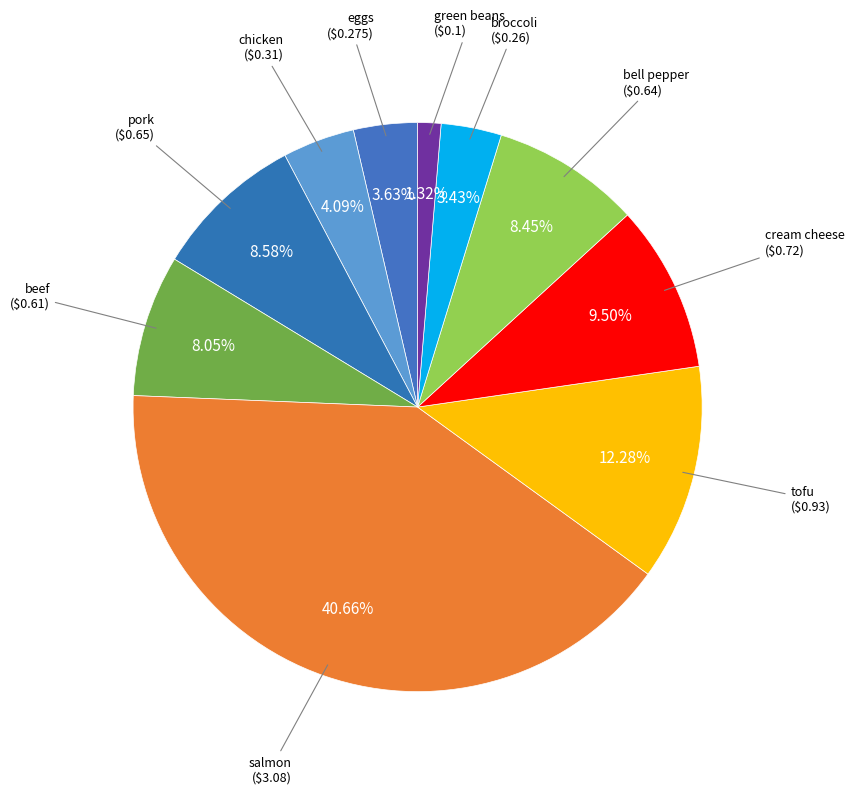

What is the smallest slice in the pie chart?

green beans